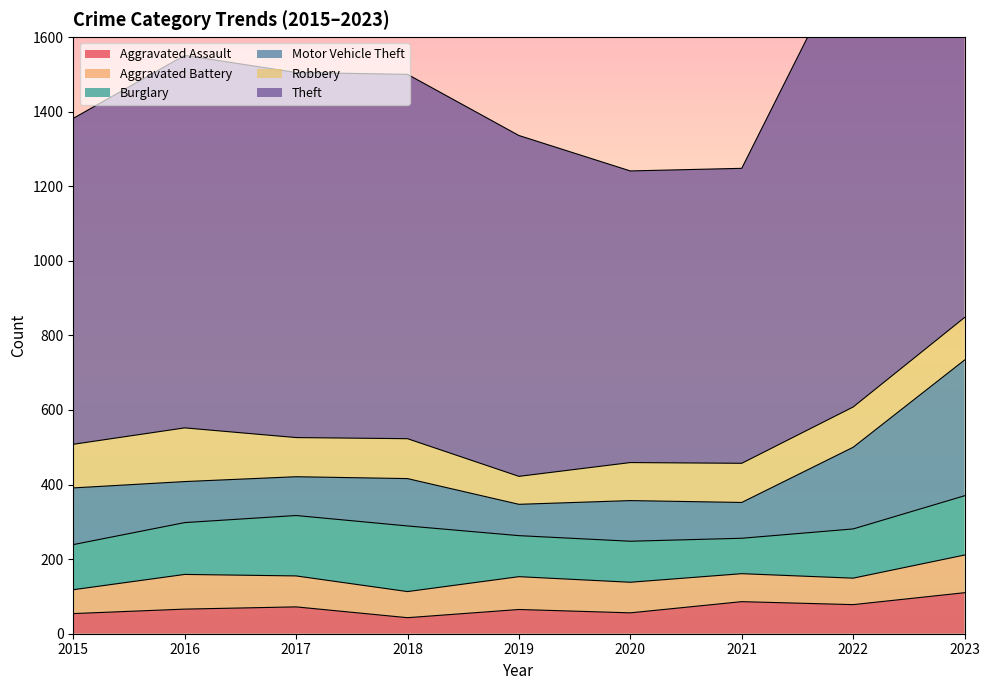

At which category is the sum across all series the highest?

2023